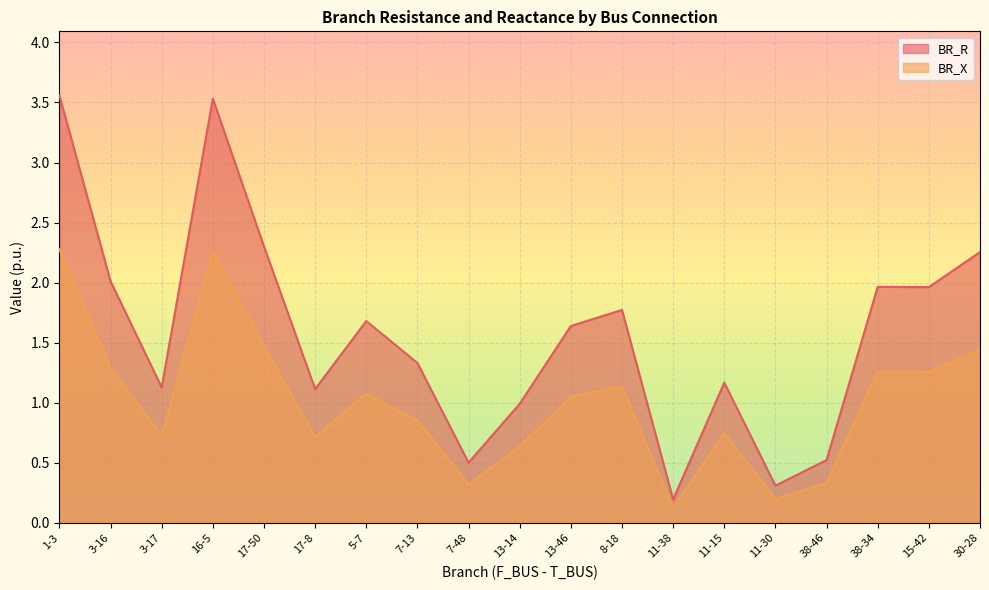

What is the sum of the BR_R values at 3-16 and 17-50?

4.3